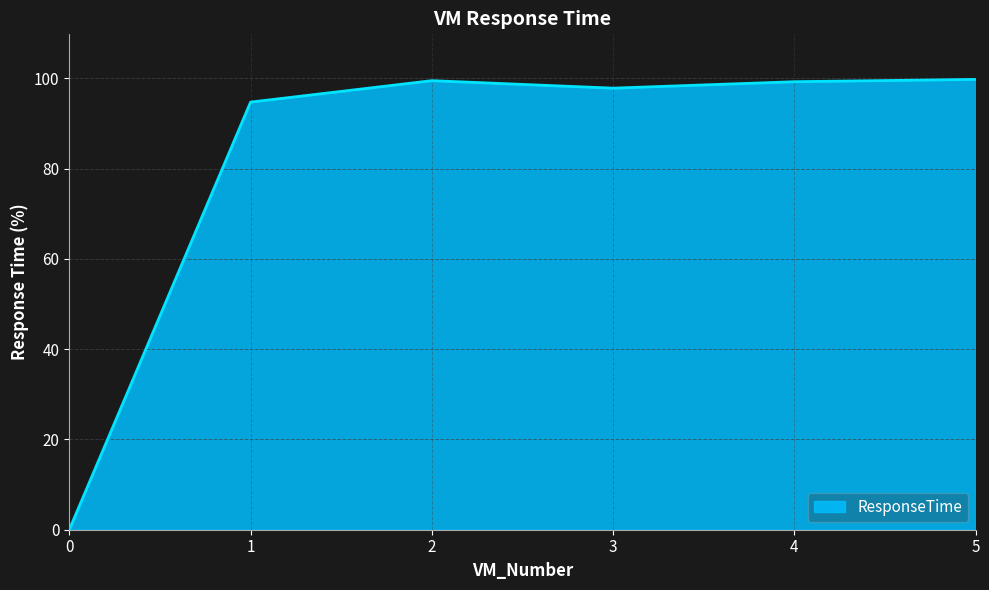

What is the sum of the values at 3 and 5?

197.6